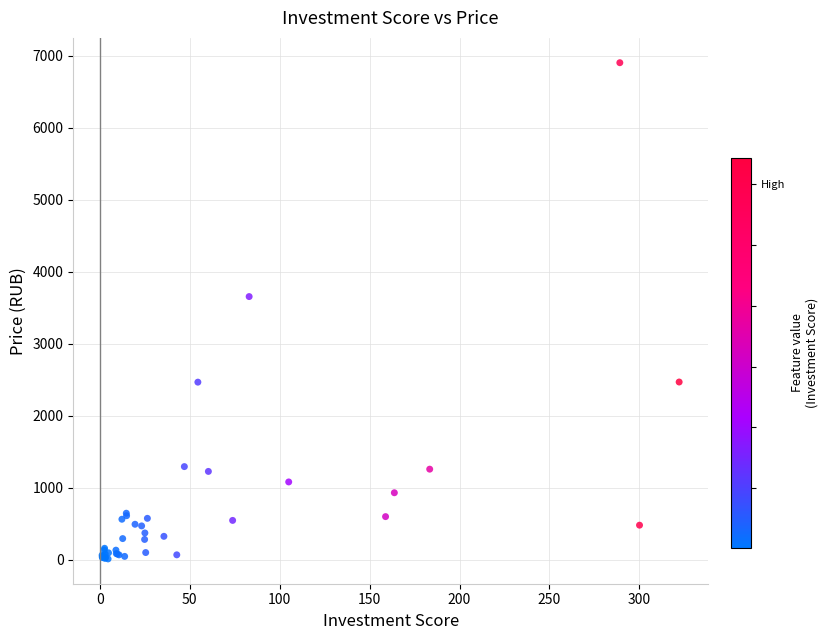

What Y value in the scatter plot is closest to 3456?

3654.7